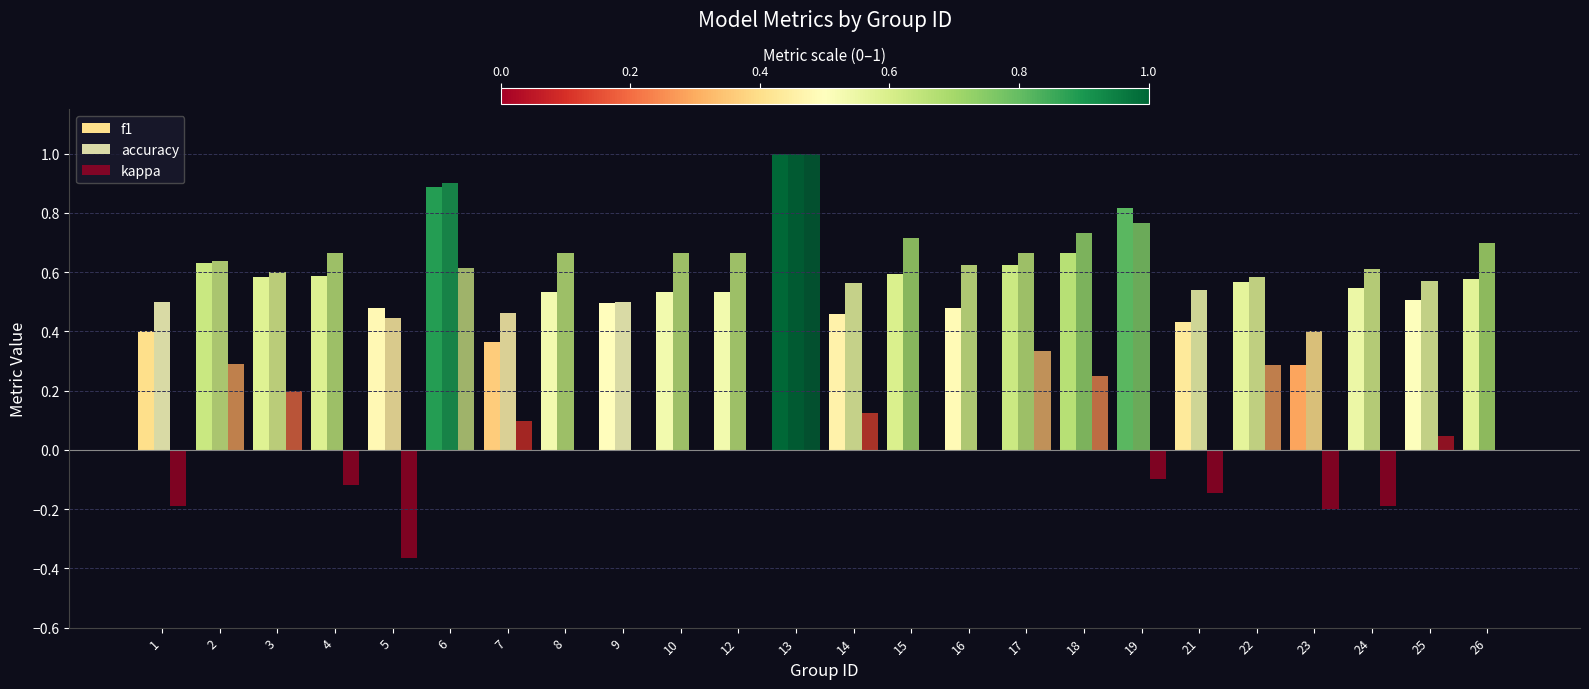

Reading left to right, what are all the values shown in this chart?

f1: 1=0.4	2=0.6	3=0.6	4=0.6	5=0.5	6=0.9	7=0.4	8=0.5	9=0.5	10=0.5	12=0.5	13=1.0	14=0.5	15=0.6	16=0.5	17=0.6	18=0.7	19=0.8	21=0.4	22=0.6	23=0.3	24=0.5	25=0.5	26=0.6
accuracy: 1=0.5	2=0.6	3=0.6	4=0.7	5=0.4	6=0.9	7=0.5	8=0.7	9=0.5	10=0.7	12=0.7	13=1.0	14=0.6	15=0.7	16=0.6	17=0.7	18=0.7	19=0.8	21=0.5	22=0.6	23=0.4	24=0.6	25=0.6	26=0.7
kappa: 1=-0.2	2=0.3	3=0.2	4=-0.1	5=-0.4	6=0.6	7=0.1	8=0.0	9=0.0	10=0.0	12=0.0	13=1.0	14=0.1	15=0.0	16=0.0	17=0.3	18=0.3	19=-0.1	21=-0.1	22=0.3	23=-0.2	24=-0.2	25=0.0	26=0.0